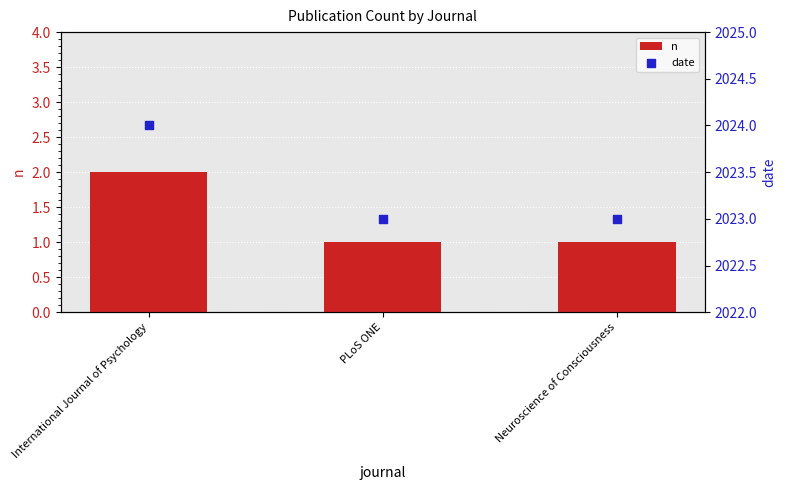

Which series has the largest Y range (max minus min)?

n